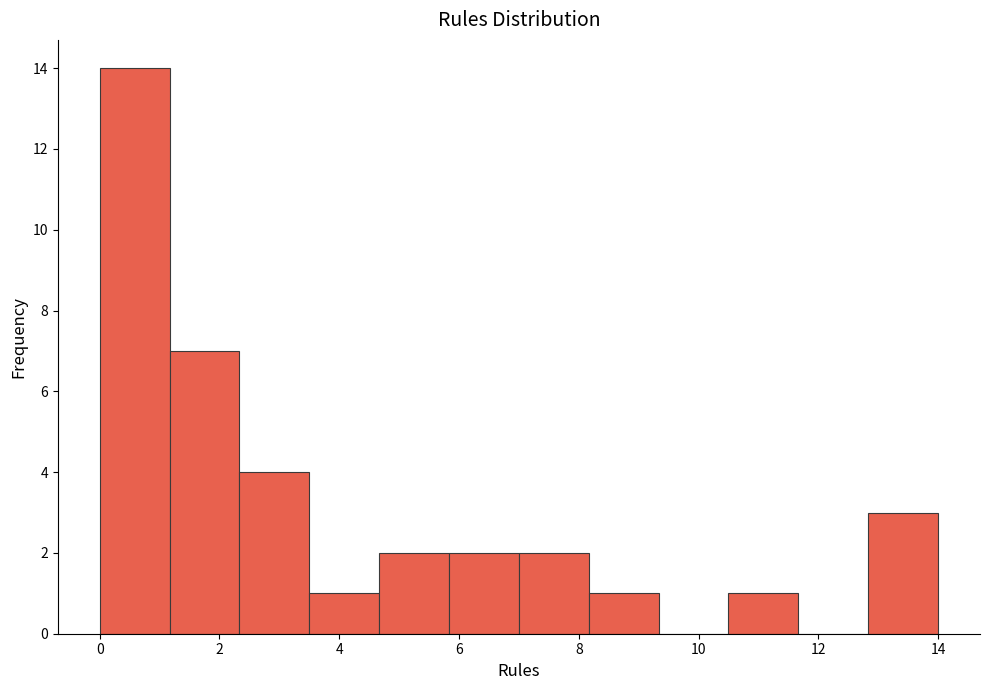

Reading left to right, transcribe this chart: for each bar, give the range it covers on the x-axis and its height. Neither the bar edges nor the heights are printed on the chart, so give them approximately, as read against the axes.

0.0 to 1.2: 14
1.2 to 2.4: 7
2.4 to 3.6: 4
3.6 to 4.6: 1
4.6 to 5.8: 2
5.8 to 7.0: 2
7.0 to 8.2: 2
8.2 to 9.4: 1
9.4 to 10.6: 0
10.6 to 11.6: 1
11.6 to 12.8: 0
12.8 to 14.0: 3